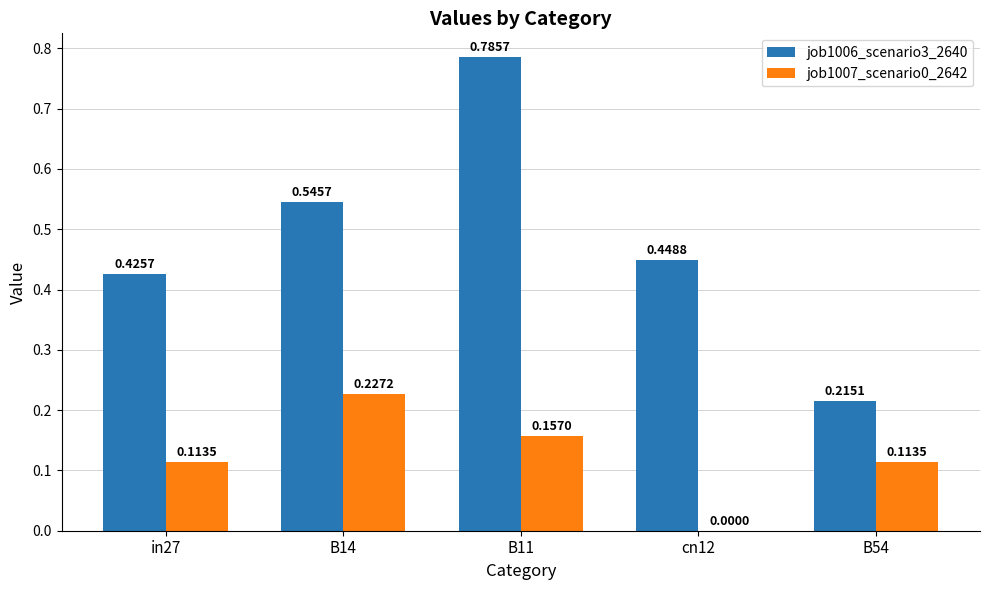

What is the total value across all series at B11?

0.9